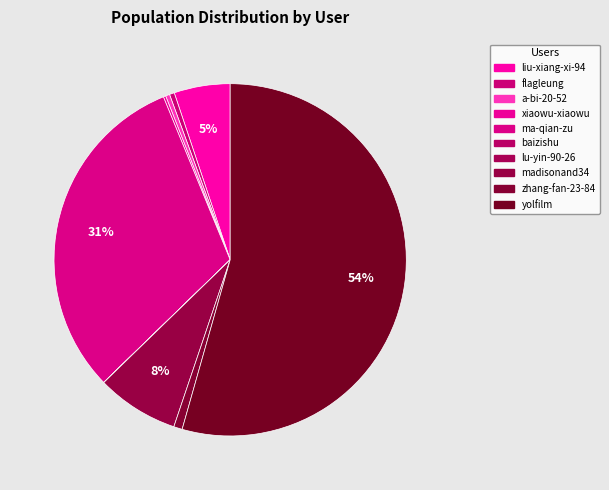

What is the total percentage of xiaowu-xiaowu and liu-xiang-xi-94?

5.4%